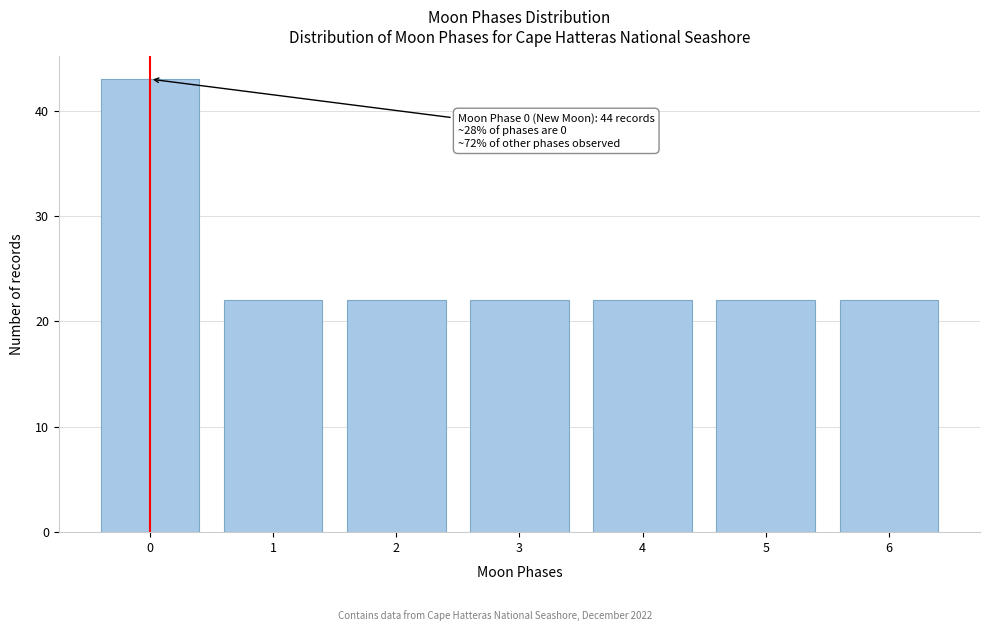

Reading left to right, list all the values displayed in this chart.

0=43	1=22	2=22	3=22	4=22	5=22	6=22